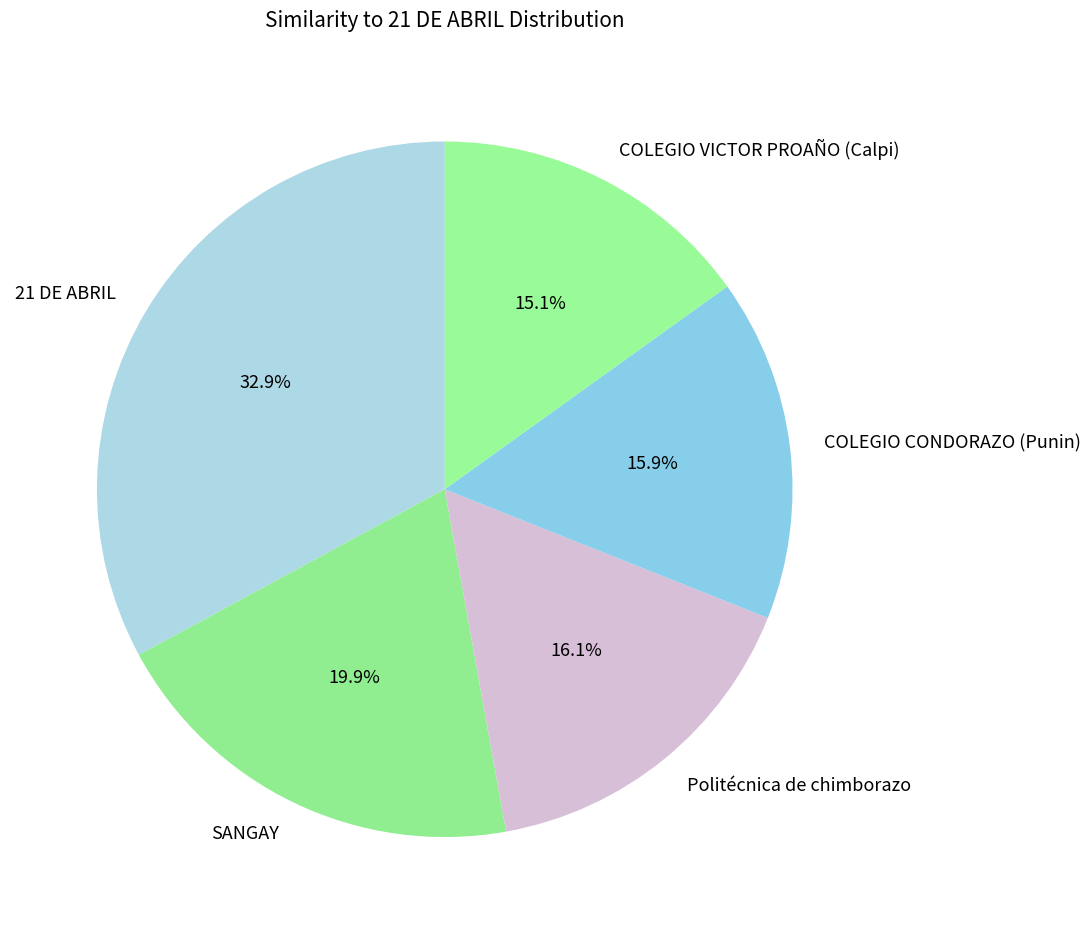

To the nearest percent, what portion does COLEGIO VICTOR PROAÑO (Calpi) represent?

15%